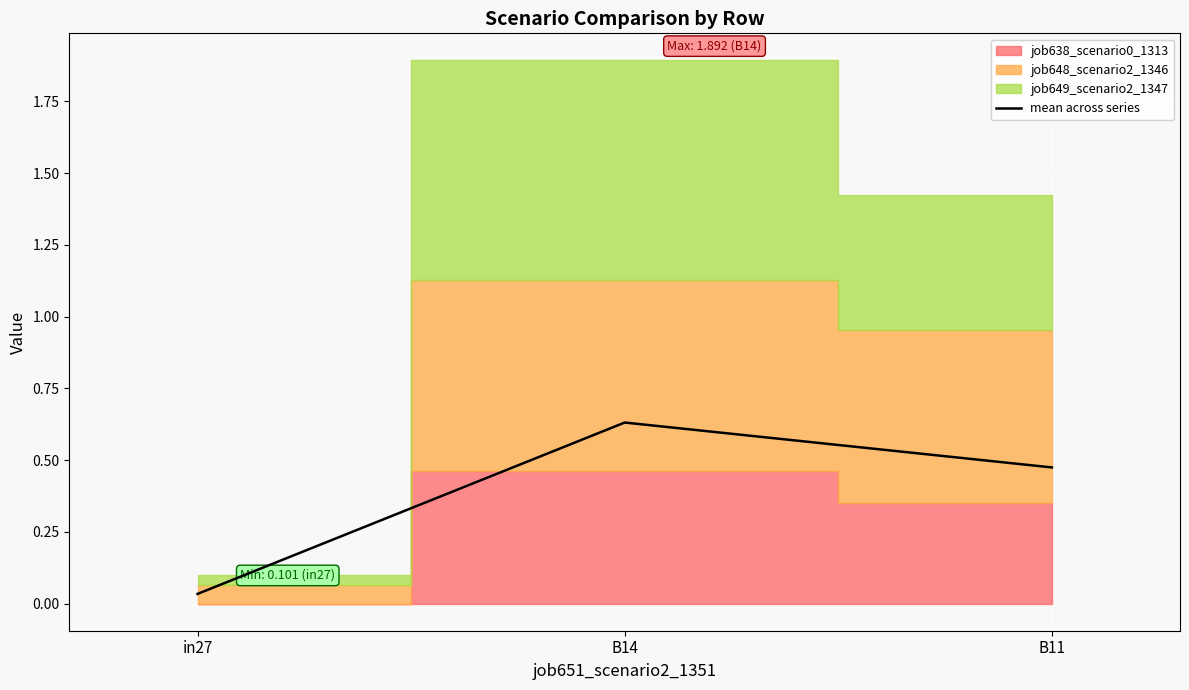

How many categories are shown in the chart?

3